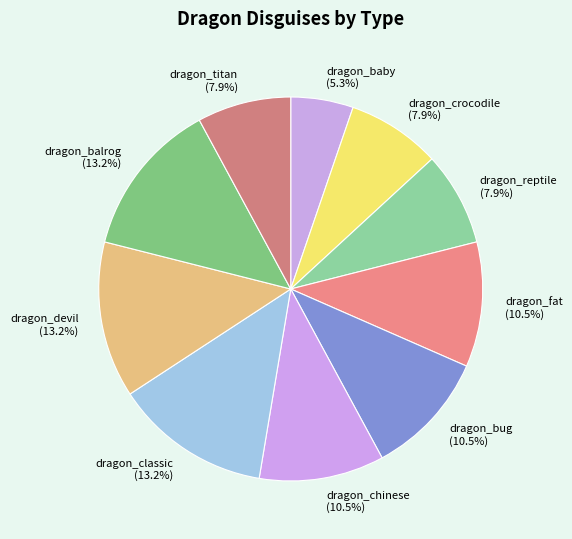

What portion of the pie excludes dragon_devil (13.2%)?

86.8%